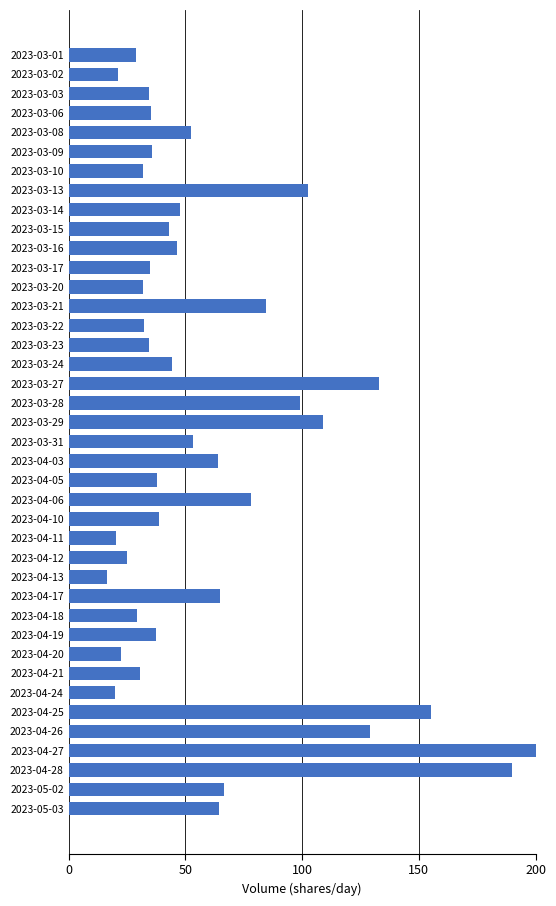

Does the chart contain stacked bars?

No